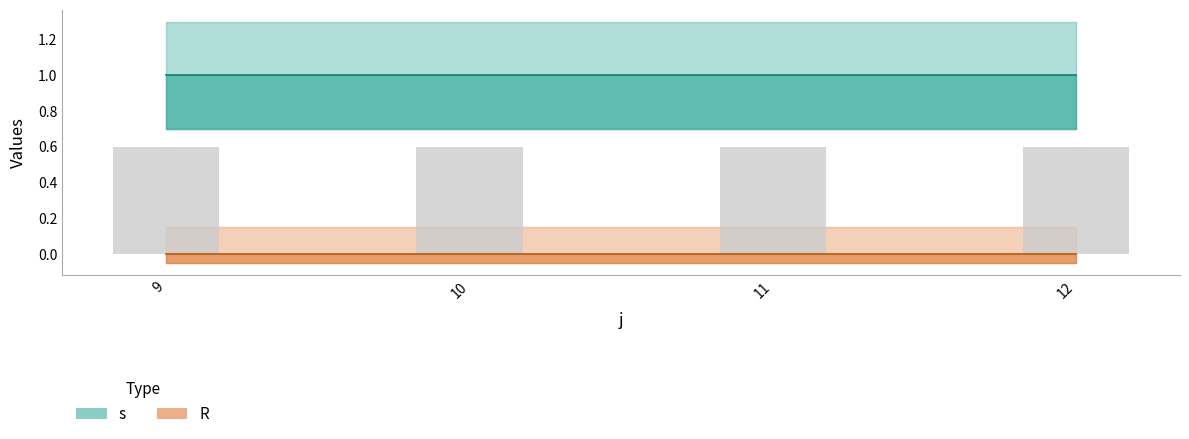

At which category is the sum across all series the highest?

9